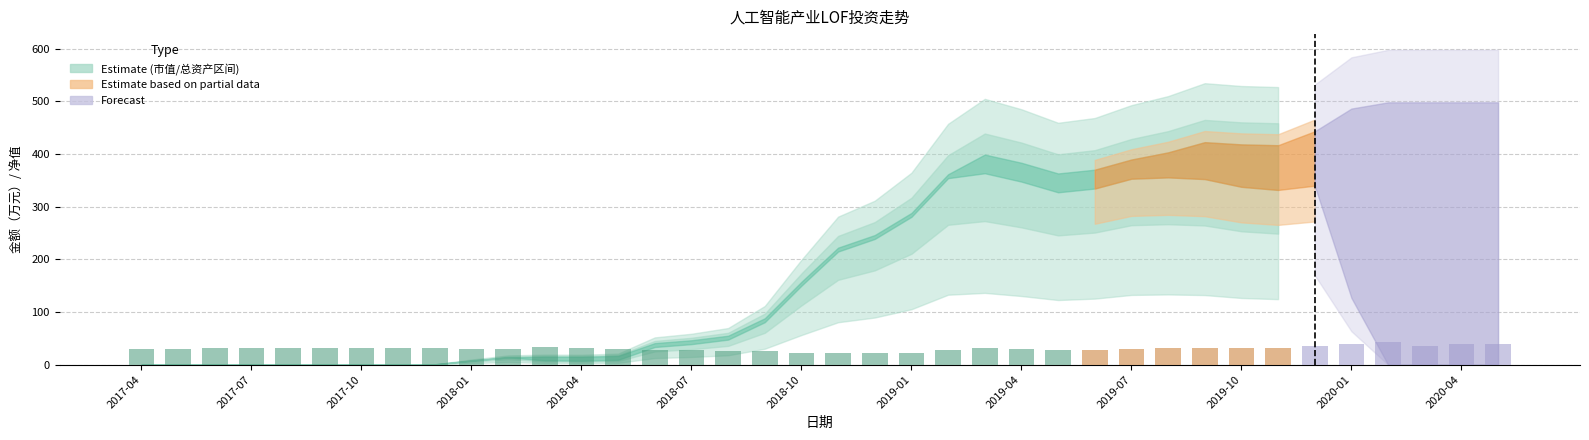

What is the sum of all values?

1163.0